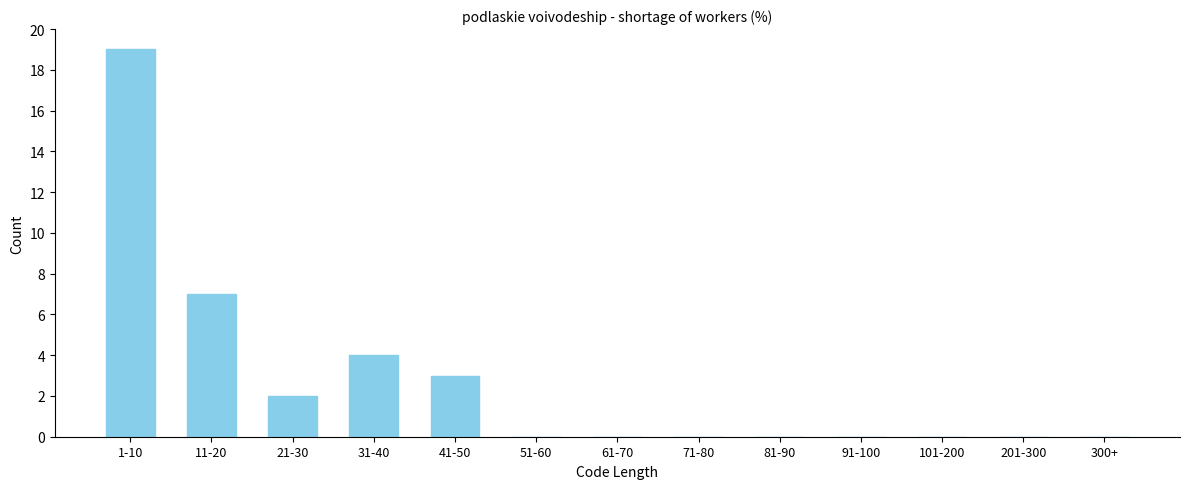

Reading right to left, extract all data points from this chart.

300+=0	201-300=0	101-200=0	91-100=0	81-90=0	71-80=0	61-70=0	51-60=0	41-50=3	31-40=4	21-30=2	11-20=7	1-10=19